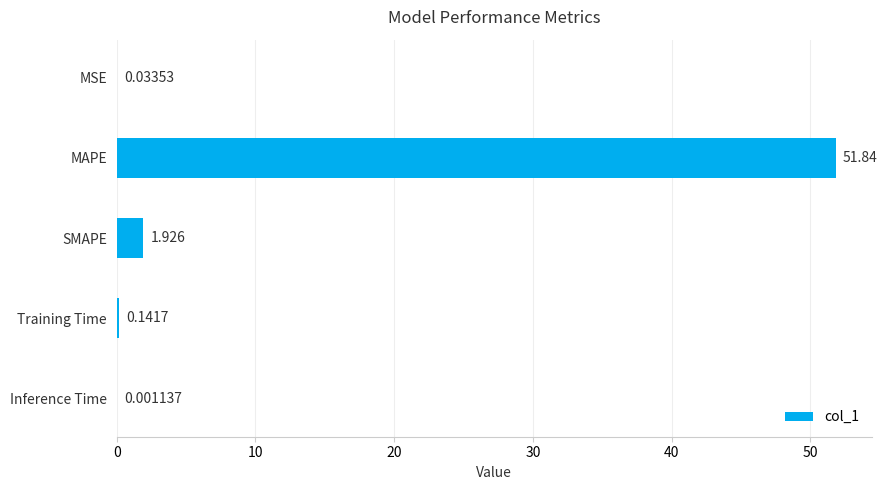

Which label corresponds to the largest value in the chart?

MAPE